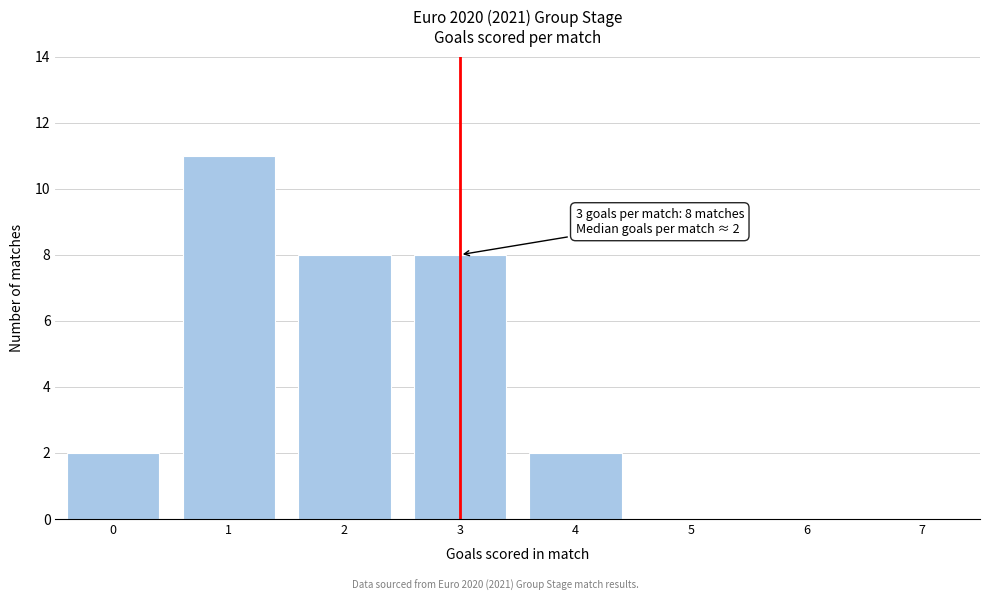

Reading left to right, extract all data points from this chart.

0=2	1=11	2=8	3=8	4=2	5=0	6=0	7=0